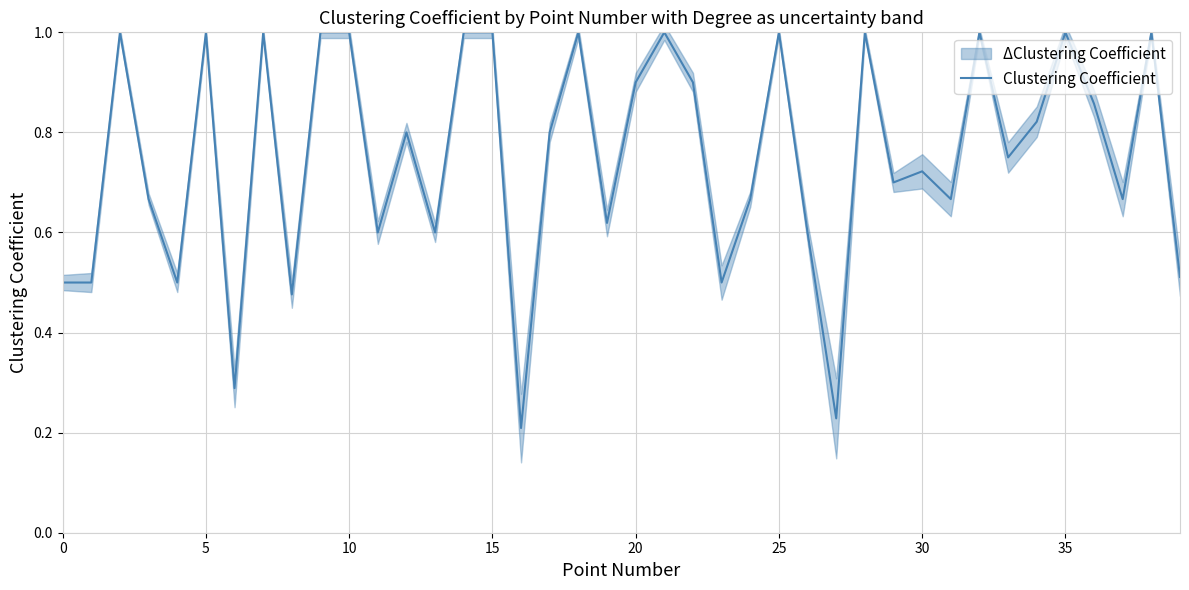

Between 25 and 28, which is larger?

25